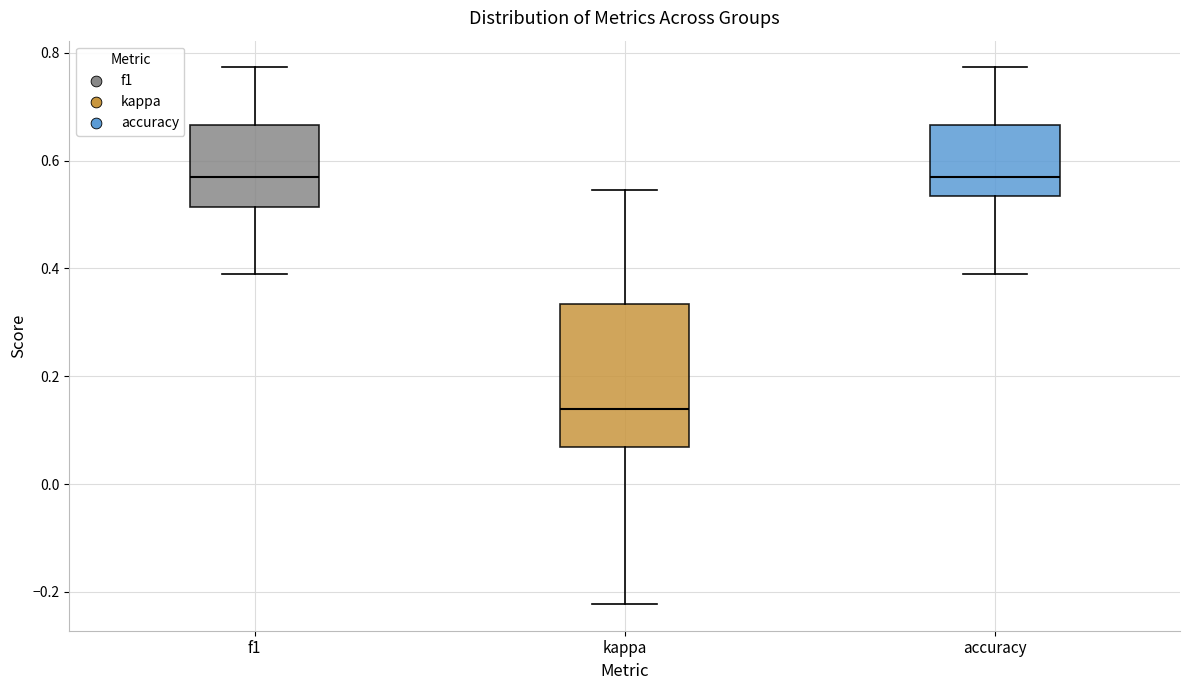

Reading left to right, transcribe this box plot: for each box, give where its median line is, the range the box spans, and where its two whiskers end, as read against the y-axis. The values are not printed on the chart, so give them approximately, as read against the axis.

f1: median 0.56, box 0.52 to 0.66, whiskers 0.38 to 0.78
kappa: median 0.14, box 0.06 to 0.34, whiskers -0.22 to 0.54
accuracy: median 0.56, box 0.54 to 0.66, whiskers 0.38 to 0.78